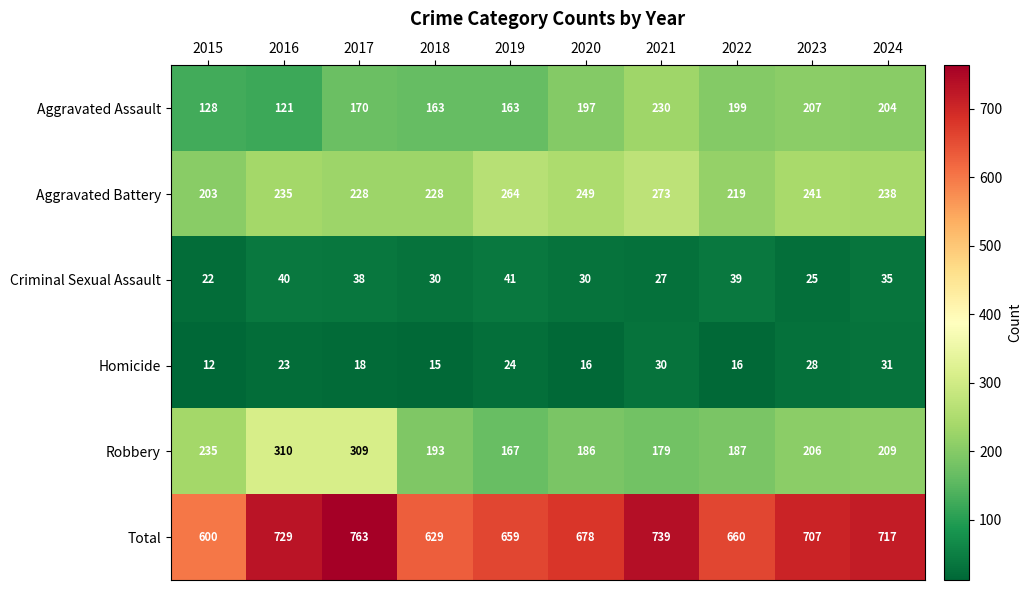

Where is Homicide nearest to the value 21?

2016